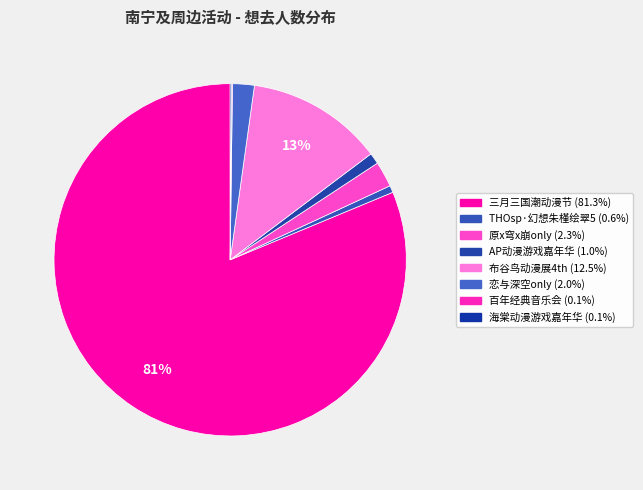

Rank the categories by value from lowest to highest.

南宁·浪漫古典·百年经典世界名曲音乐会, 横州·第二届海棠动漫游戏嘉年华, 南宁·THOsp·幻想朱槿绘翠5, 南宁·AP动漫游戏嘉年华, 南宁·恋与深空only, 南宁·原x穹x崩only, 南宁·布谷鸟动漫展4th, 南宁·2024三月三国潮动漫节（良牙春典）